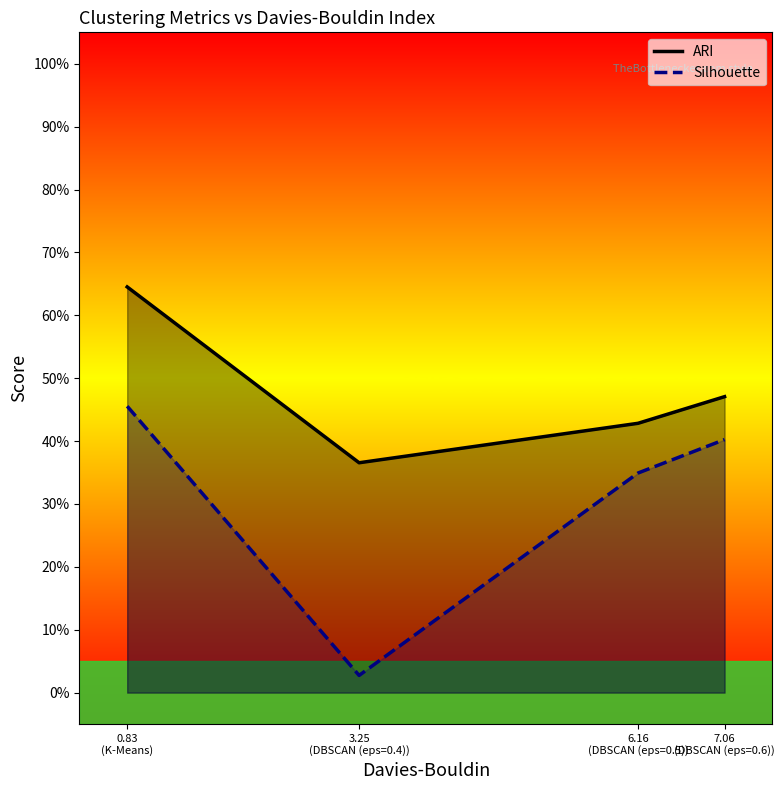

The value of ARI at 3.25
(DBSCAN (eps=0.4)) is 0.4. True or false?

True